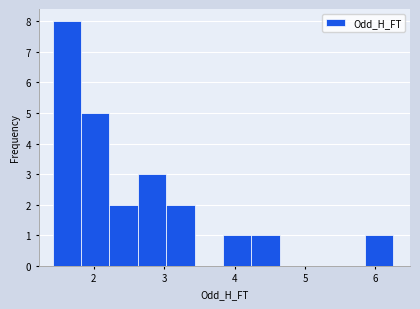

What is the height of the bar covering 3.0 to 3.4 on the x-axis? Neither the bar edges nor the heights are printed on the chart, so give them approximately, as read against the axes.

2